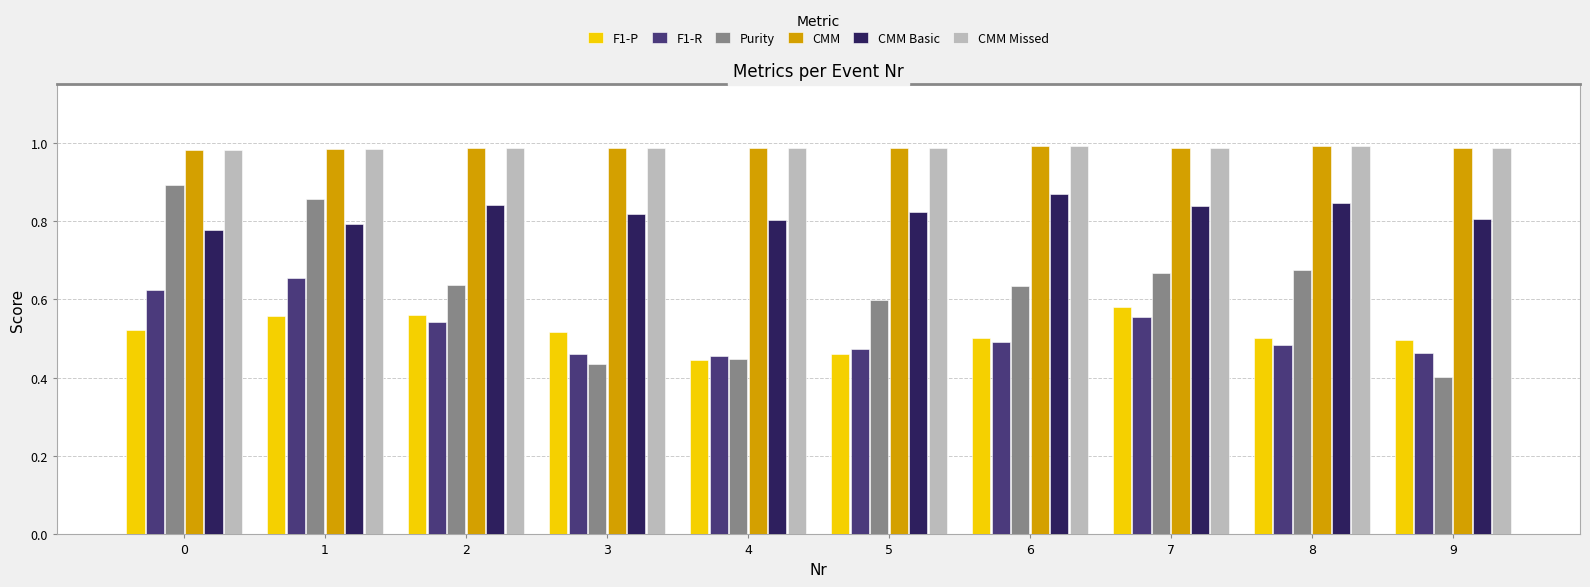

What is the total value across all series at 9?

4.1